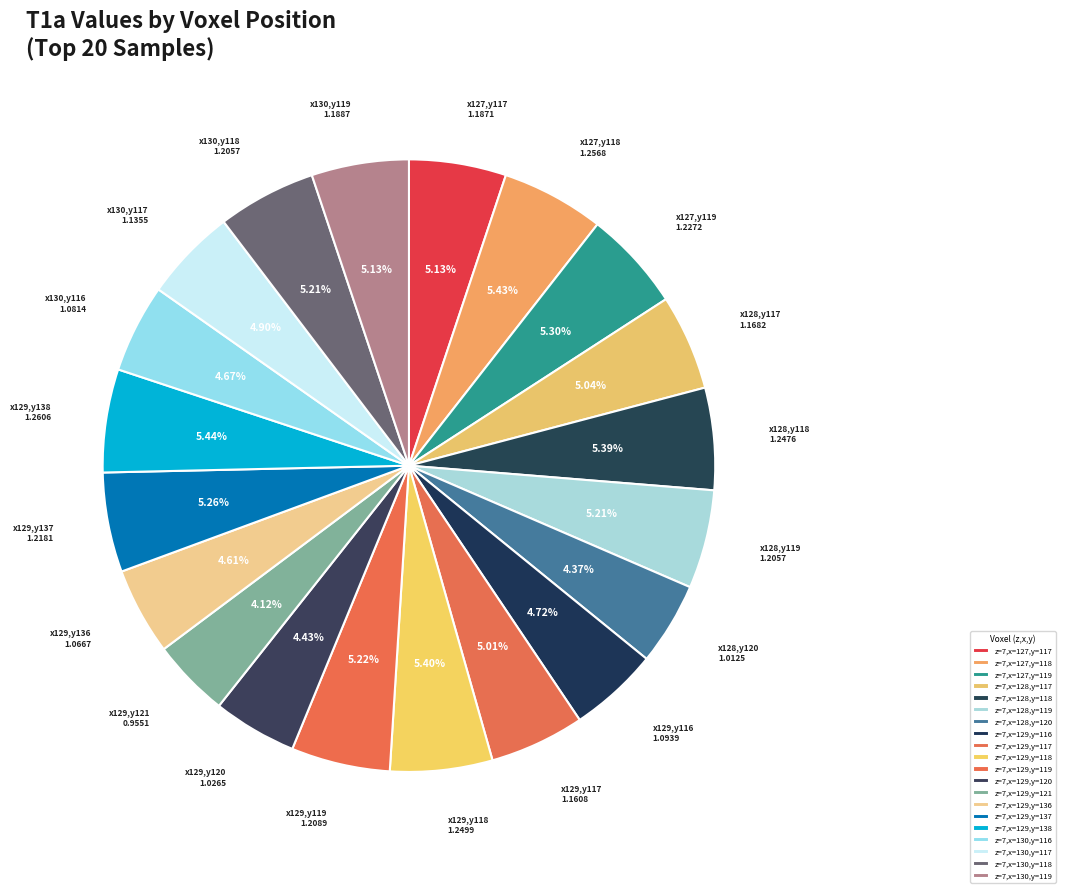

Is there any slice that represents more than half of the pie?

No